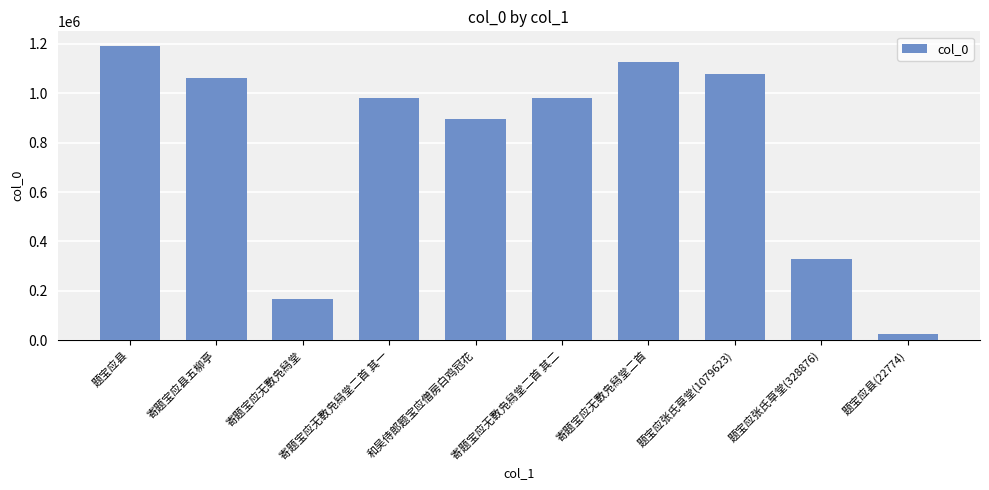

The value at 和吴侍郎题宝应僧房白鸡冠花 is 366209. True or false?

False